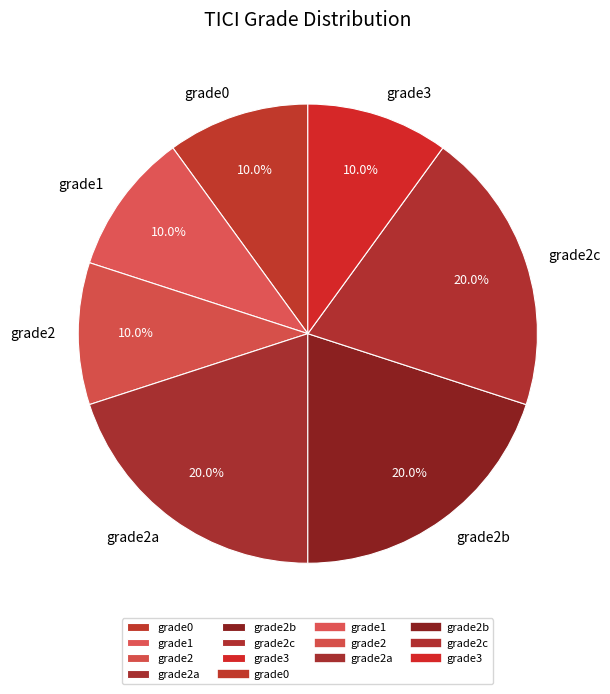

What percentage is the grade2b slice, to the nearest percent?

20%